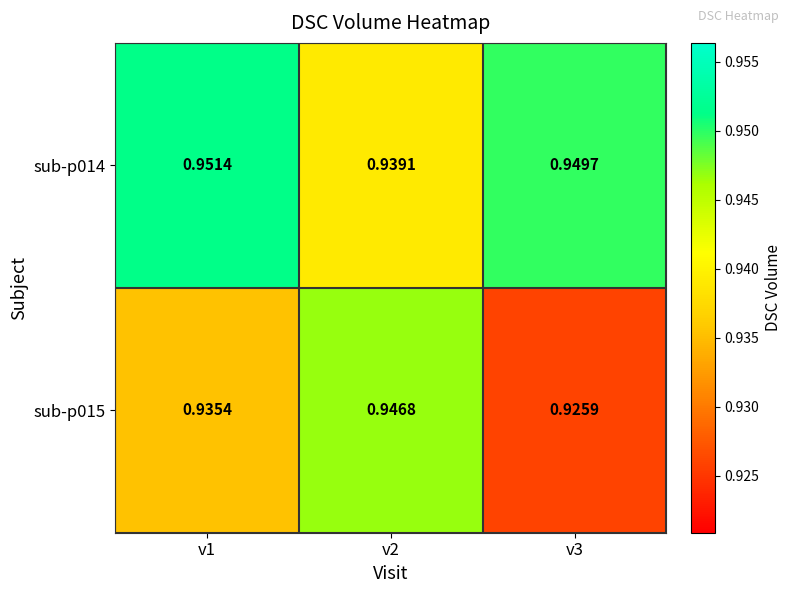

Reading left to right, extract all data points from this chart.

sub-p014: v1=1.0	v2=0.9	v3=0.9
sub-p015: v1=0.9	v2=0.9	v3=0.9